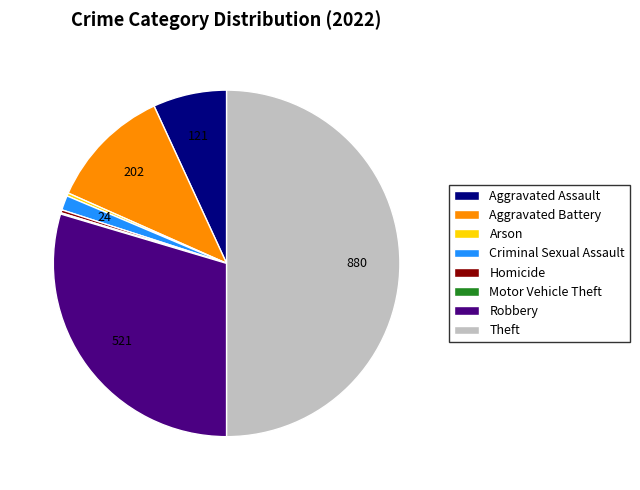

Does Criminal Sexual Assault account for over 50% of the chart?

No